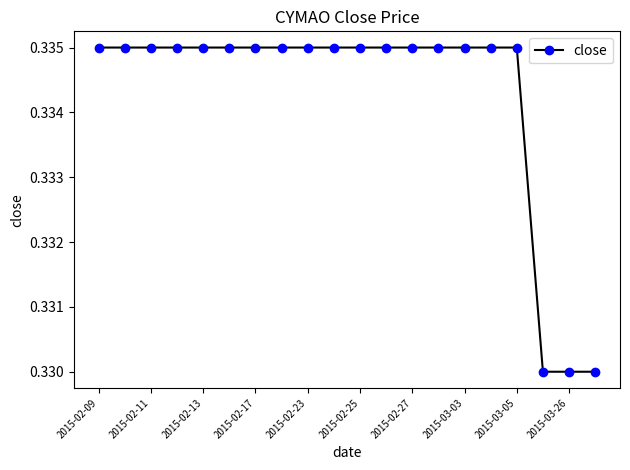

What is the sum of all values?

6.7